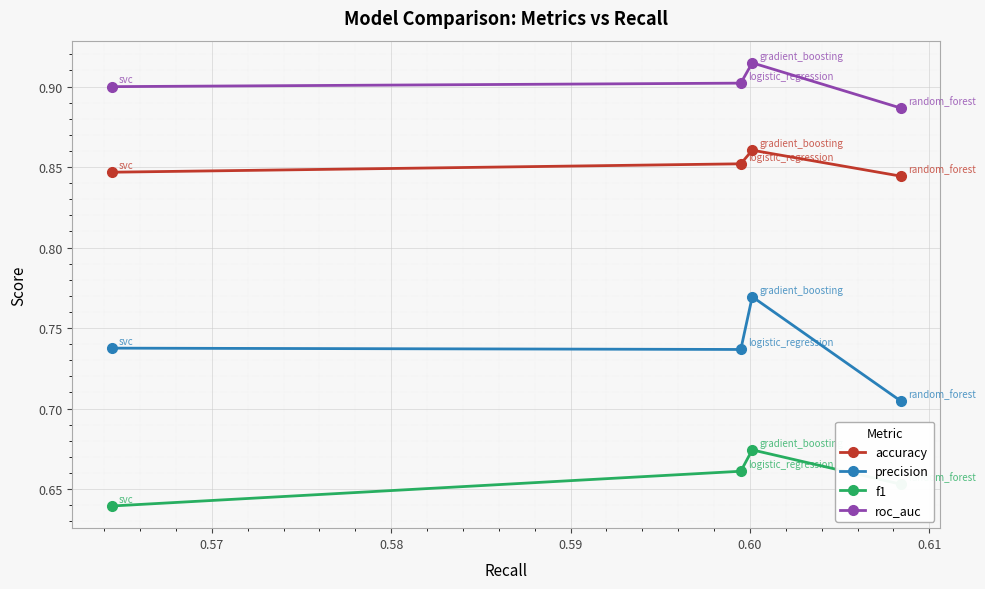

True or false: accuracy and precision cross at least once.

False